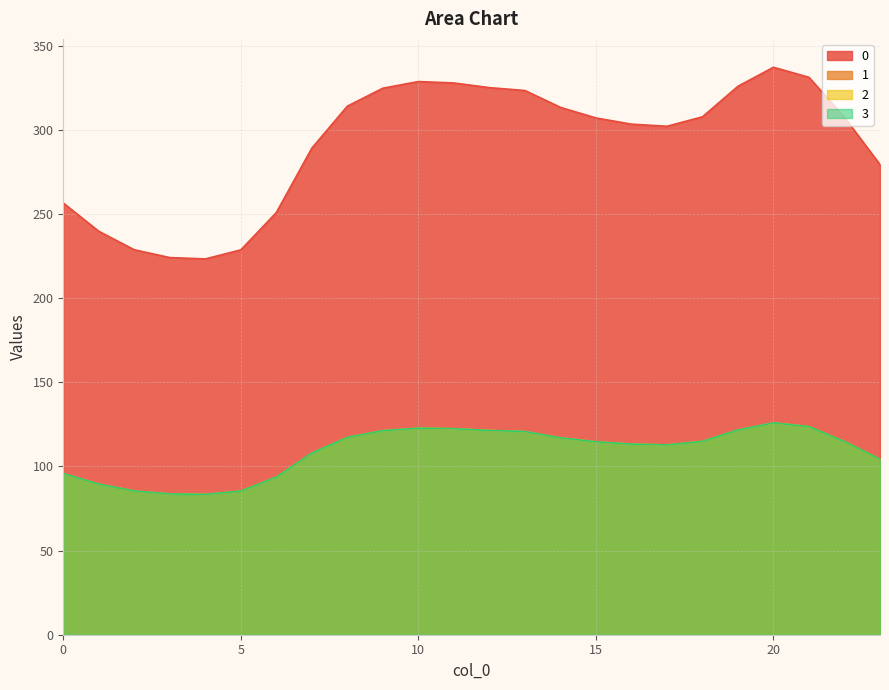

True or false: 0 has more than 0 points higher than both neighbors.

True